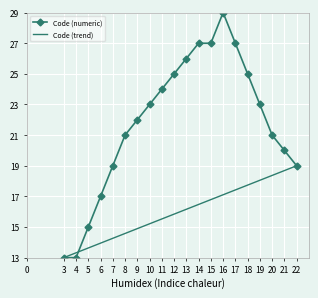

The Code (trend) series shows 15.2 at 10. True or false?

True